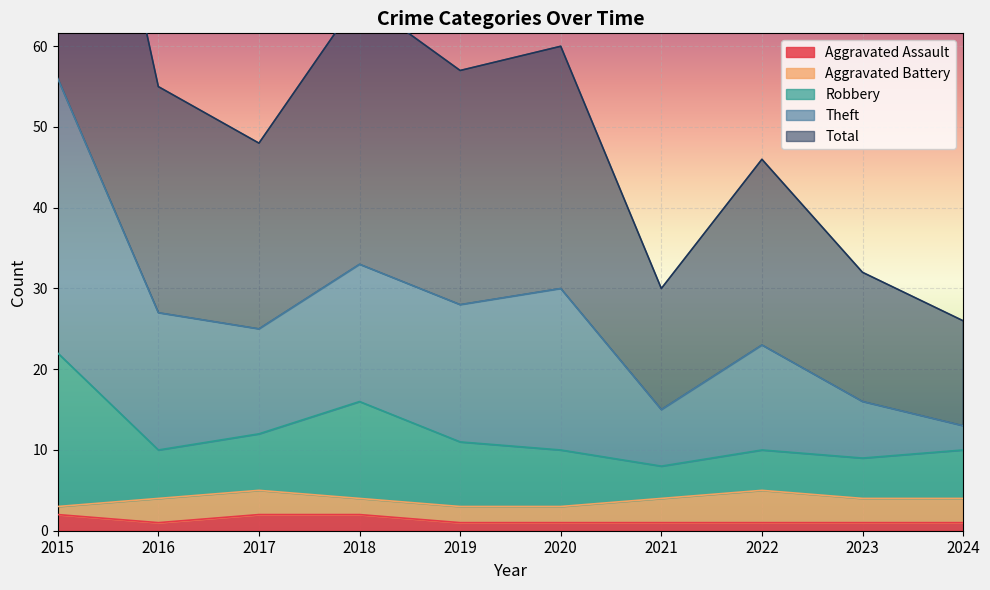

Is it true that Aggravated Assault equals 1 at 2019?

True